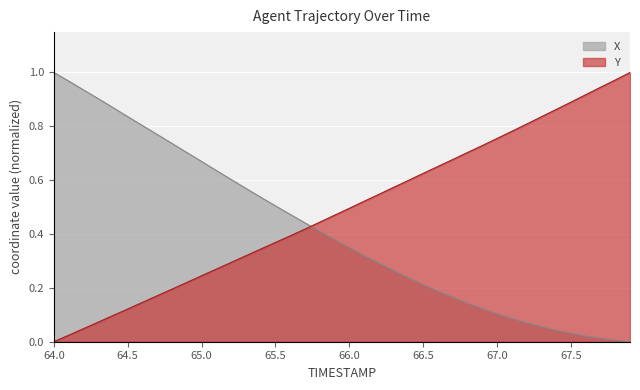

At which label is Y closest to 0?

64.0